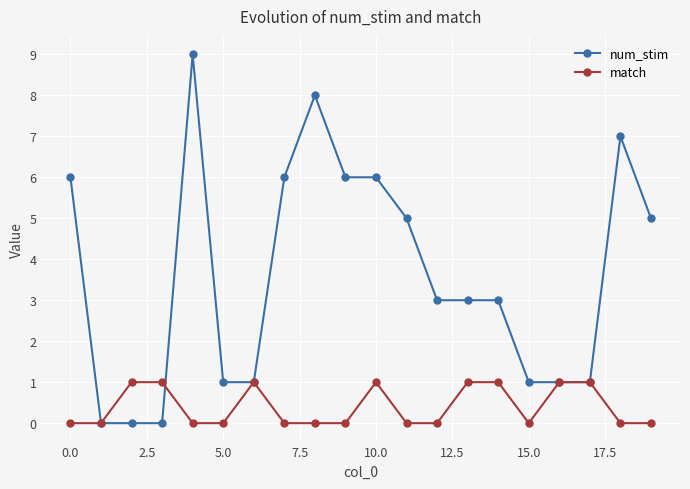

What is the greatest value displayed?

9